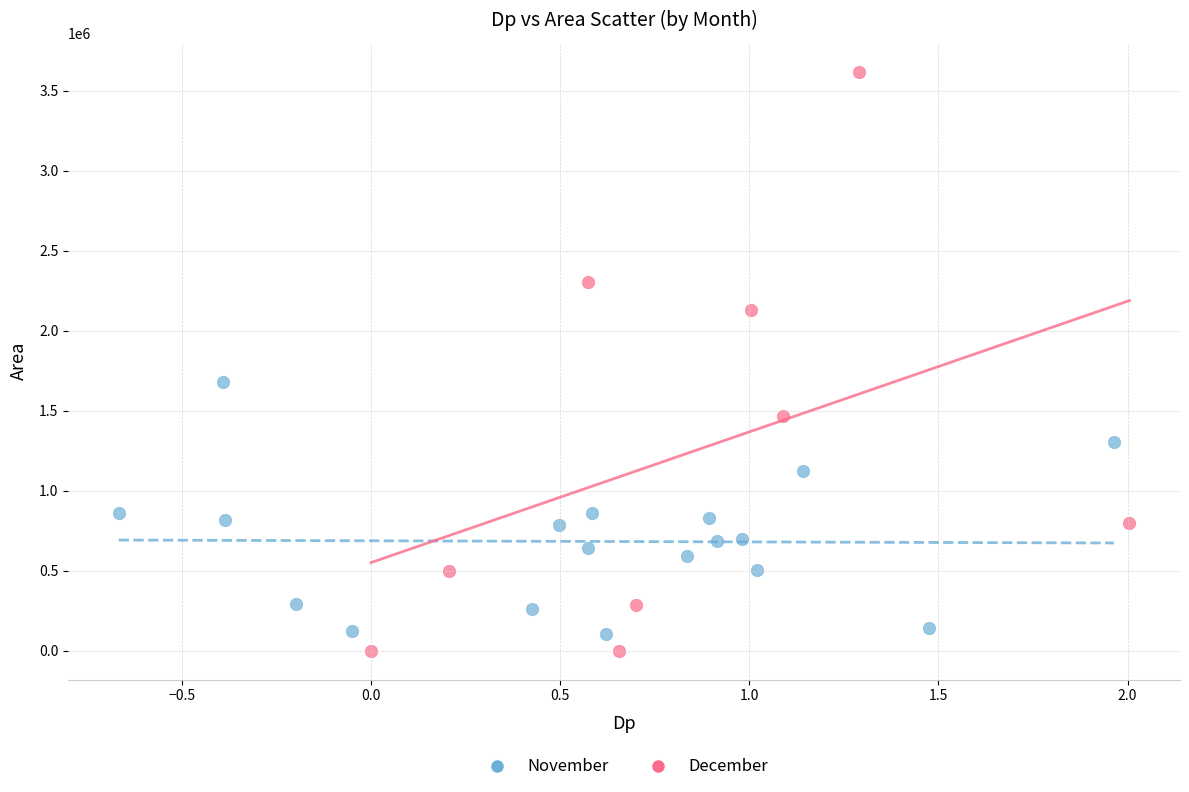

Which series reaches the maximum Y coordinate?

December